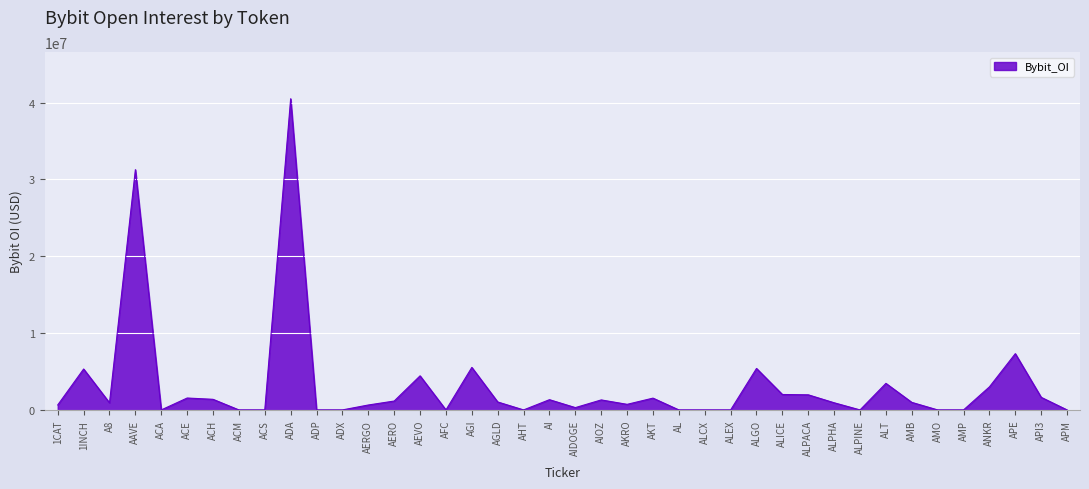

What is the difference between the values at AAVE and ALCX?

31276661